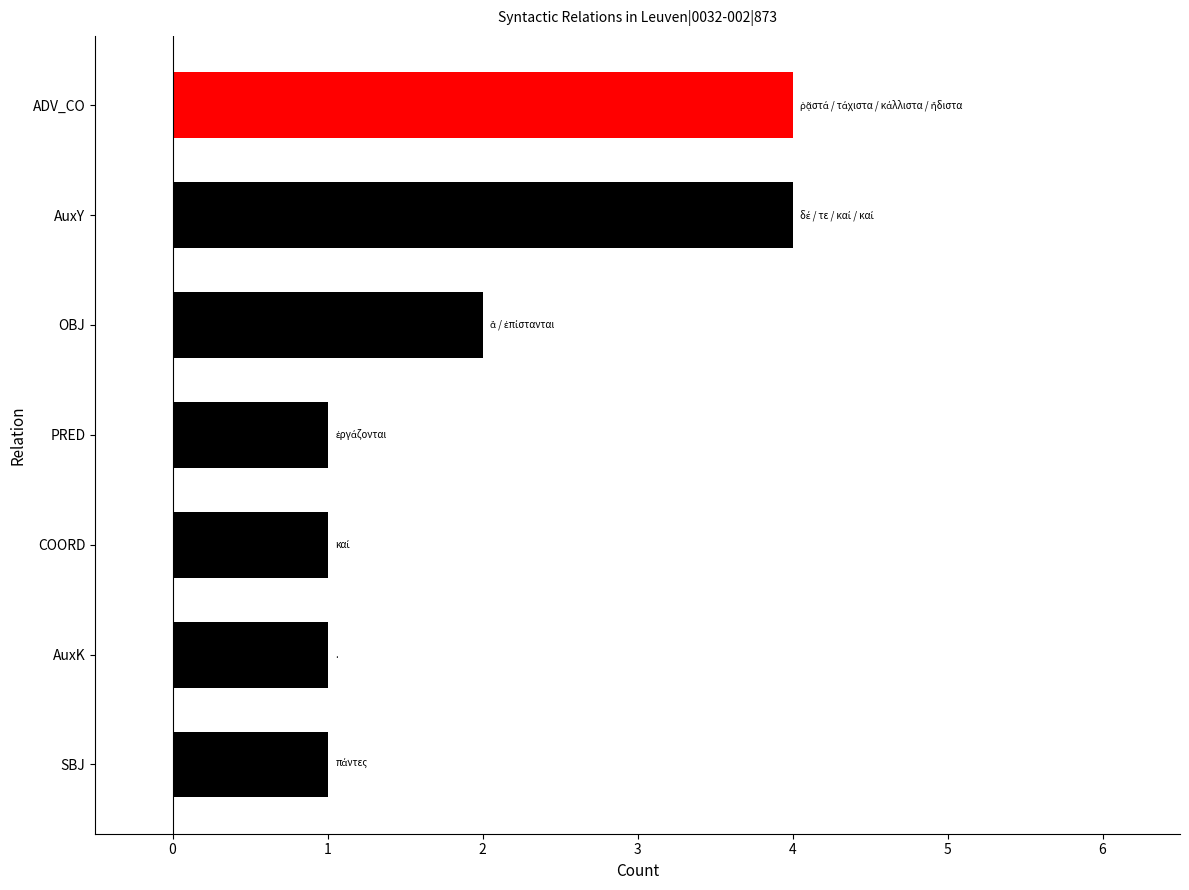

Reading bottom to top, extract all data points from this chart.

1	1	1	1	2	4	4